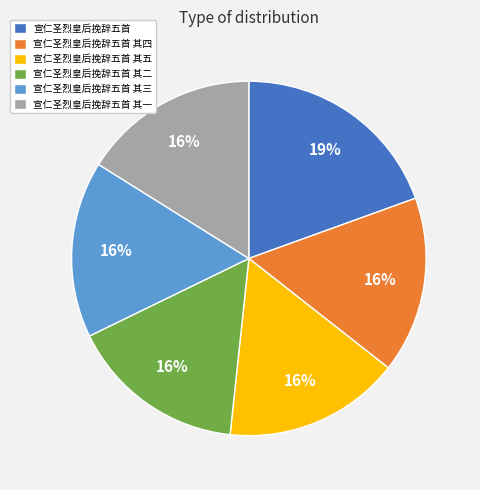

Which category has the biggest portion of the pie?

宣仁圣烈皇后挽辞五首